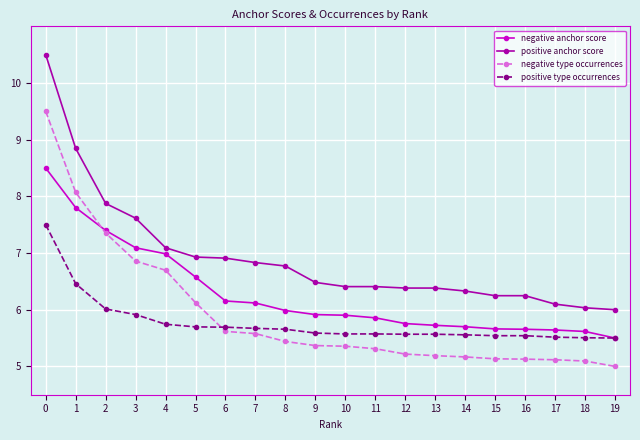

What value does the positive type occurrences series have at 17?

5.5